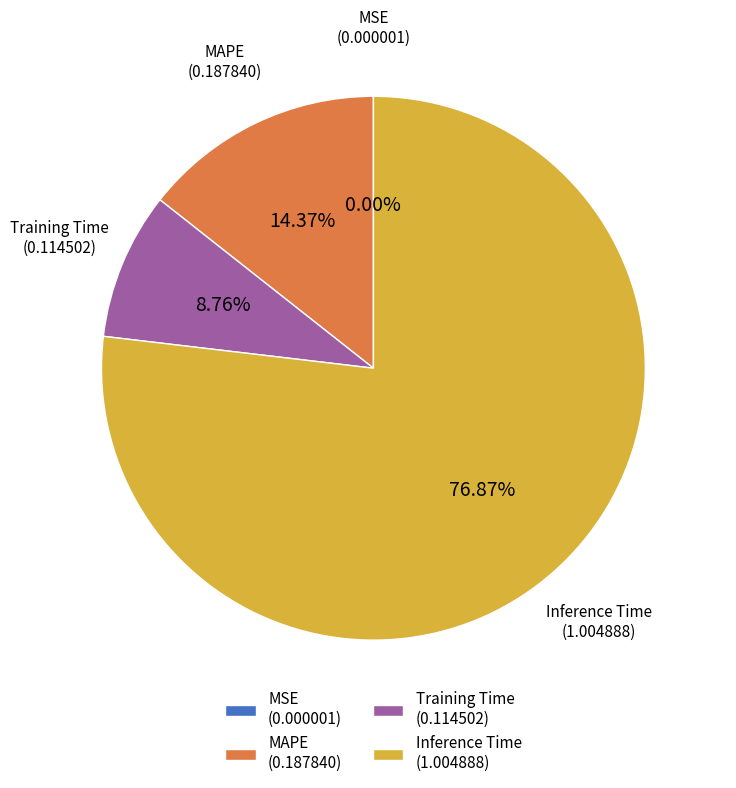

Between MAPE and Inference Time, which is larger?

Inference Time